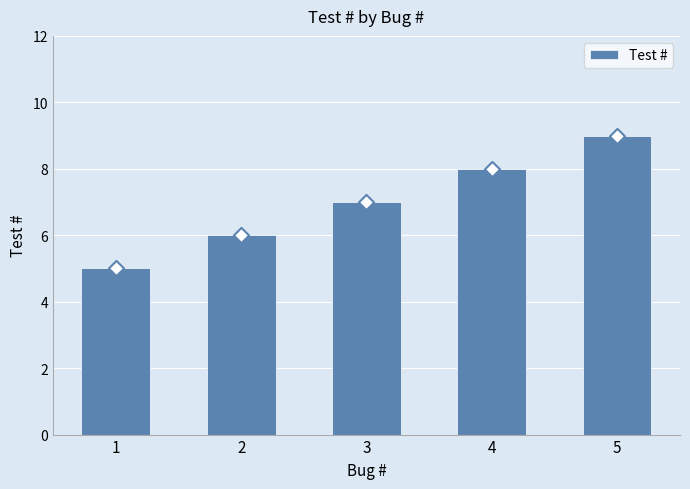

Approximately how many times larger is the value at 4 compared to 2?

1.3